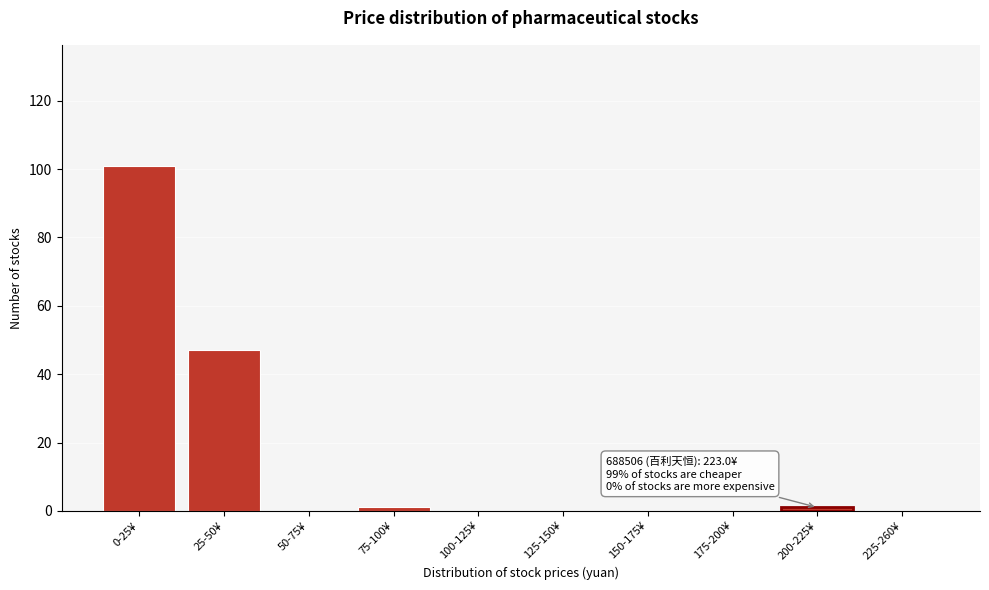

Reading right to left, transcribe all the data shown in this chart.

225-260¥=0	200-225¥=1	175-200¥=0	150-175¥=0	125-150¥=0	100-125¥=0	75-100¥=1	50-75¥=0	25-50¥=47	0-25¥=101